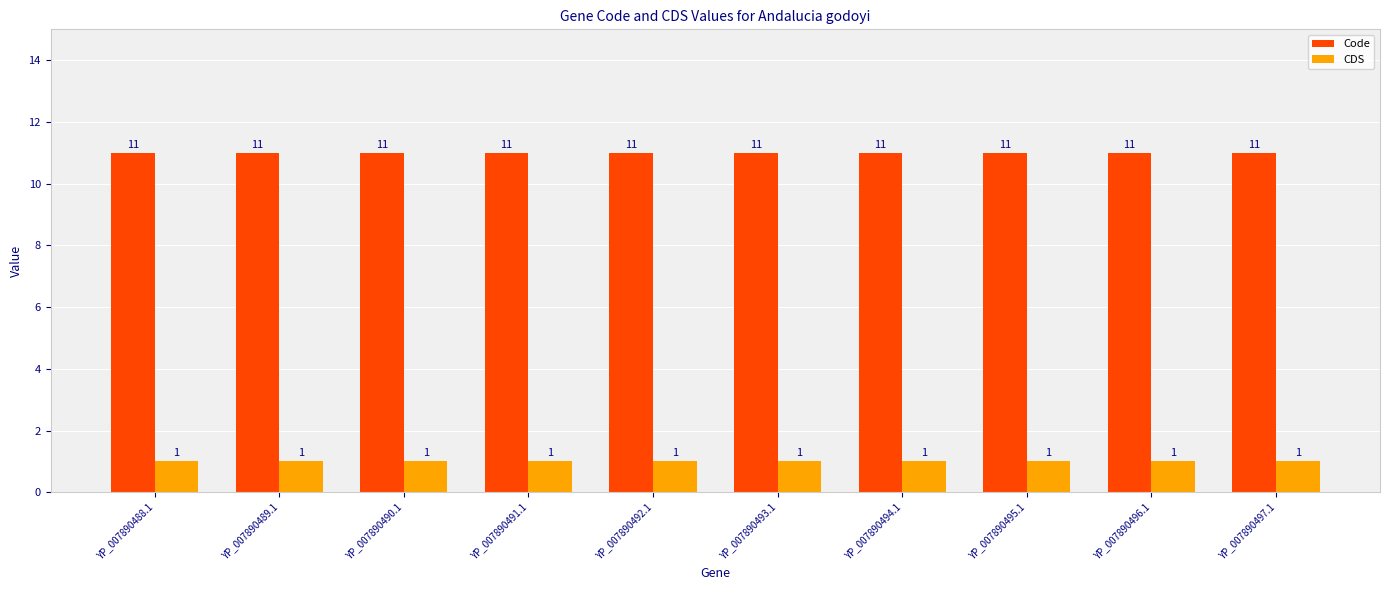

The value of CDS at YP_007890488.1 is 1. True or false?

True